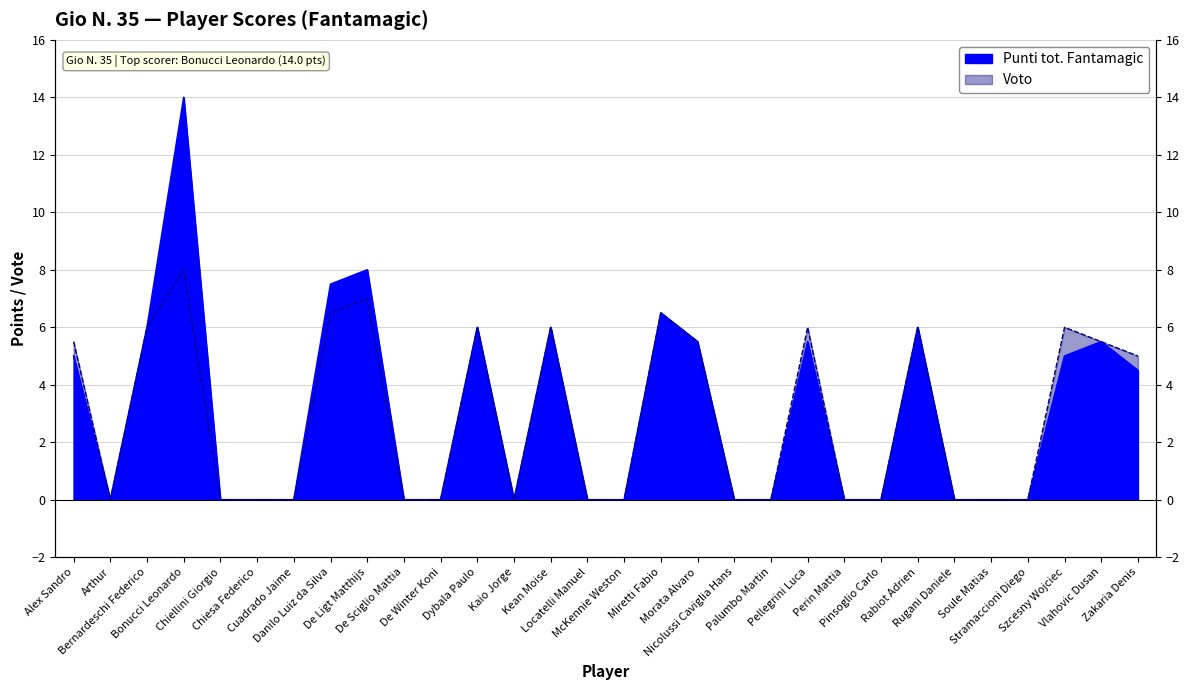

What position from the right is Dybala Paulo?

19